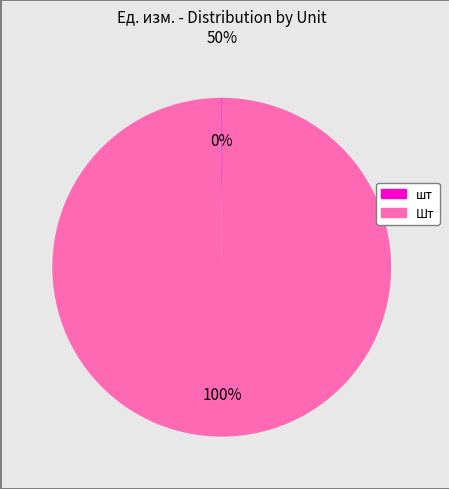

The Шт slice represents 89% of the pie. True or false?

False